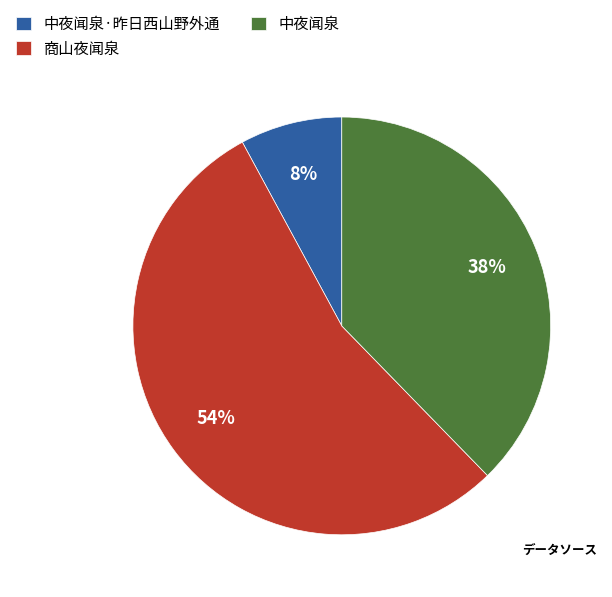

What is the majority slice?

商山夜闻泉